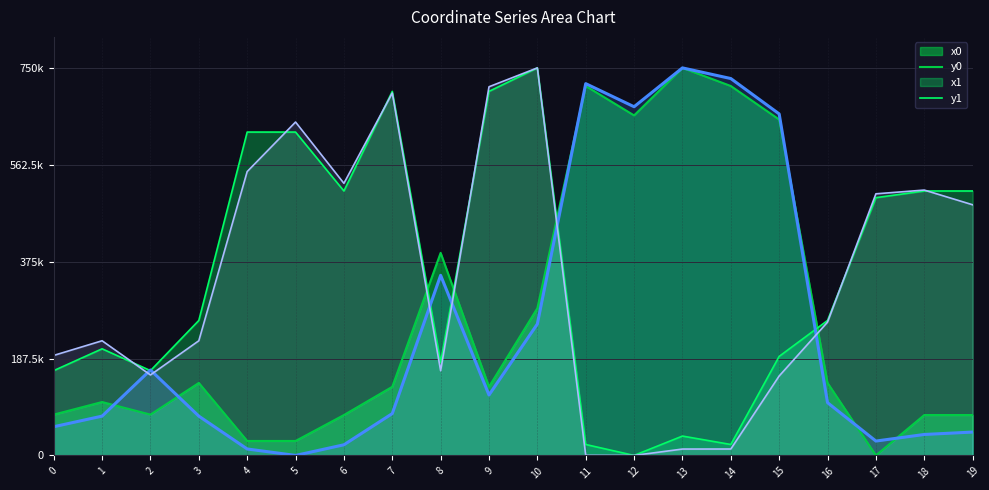

Reading left to right, list all the values displayed in this chart.

x0: 79011.9	103361.3	79011.9	140278.9	27985.9	27985.9	78156.3	132813.7	392017.6	132813.7	284871.6	714955.3	658024.2	750000.0	714955.3	650023.6	140278.9	0.0	78156.3	78156.3
y0: 164118.9	206346.3	164118.9	261179.1	625813.8	625813.8	511788.4	704555.6	180244.8	704555.6	750000.0	21179.8	0.0	37473.9	21179.8	191694.5	261179.1	498863.1	511788.4	511788.4
x1: 55553.3	76081.8	165354.3	76081.8	12503.9	0.0	20596.3	81002.4	348551.2	116938.4	254439.7	719513.3	674839.2	750000.0	729400.7	660945.9	102139.3	27817.4	40558.6	45233.1
y1: 193553.6	221923.2	155752.7	221923.2	549364.0	645223.0	526600.6	701284.2	163842.3	713477.6	750000.0	255.9	0.0	12348.4	12395.1	153765.0	257933.7	506288.1	513553.3	485097.5